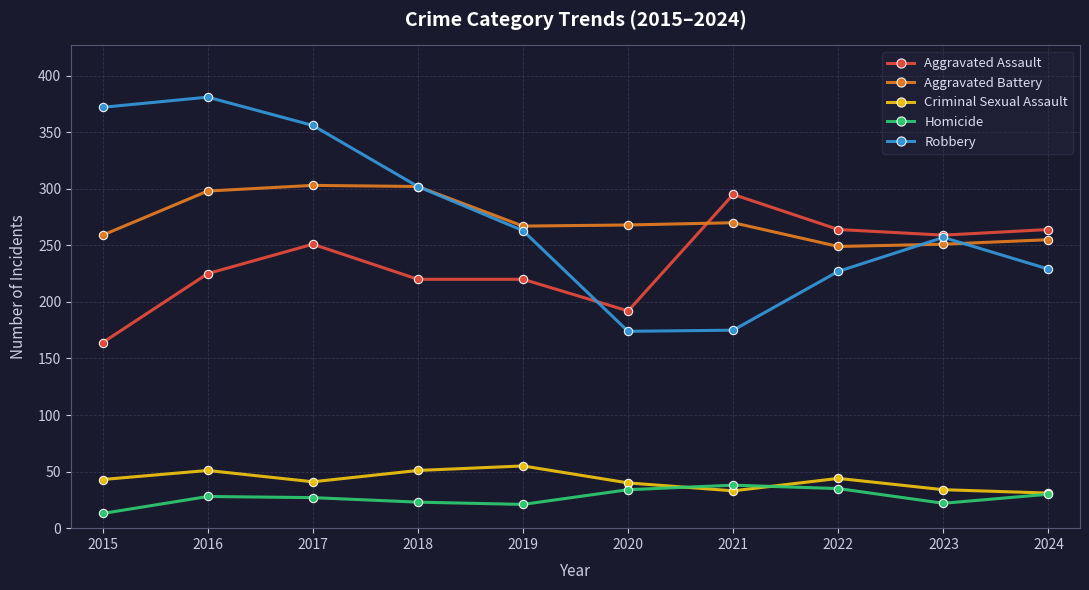

How many data points in Aggravated Assault are less than 251?

5